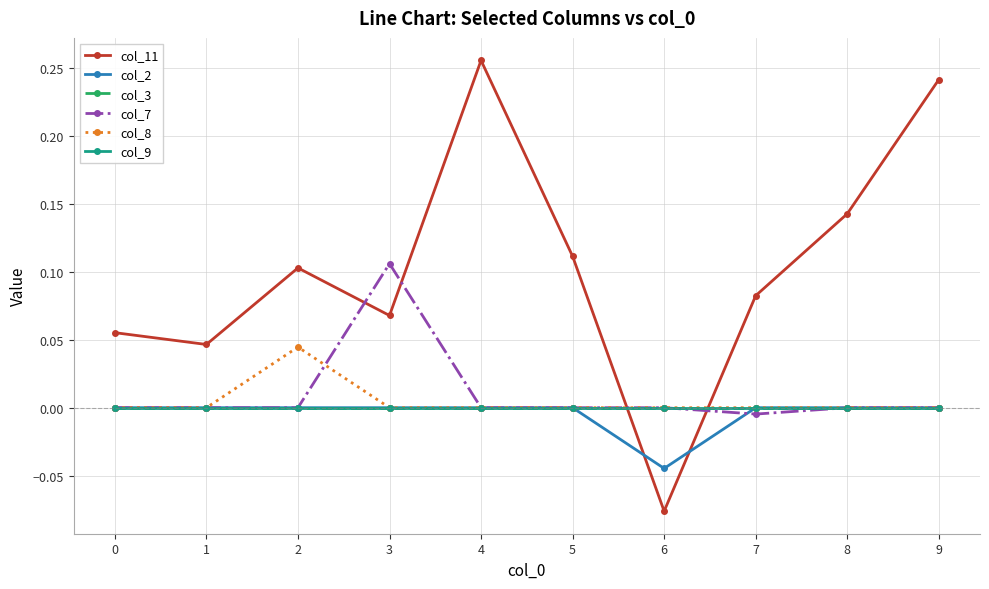

Is this an area chart (filled region under the line)?

No